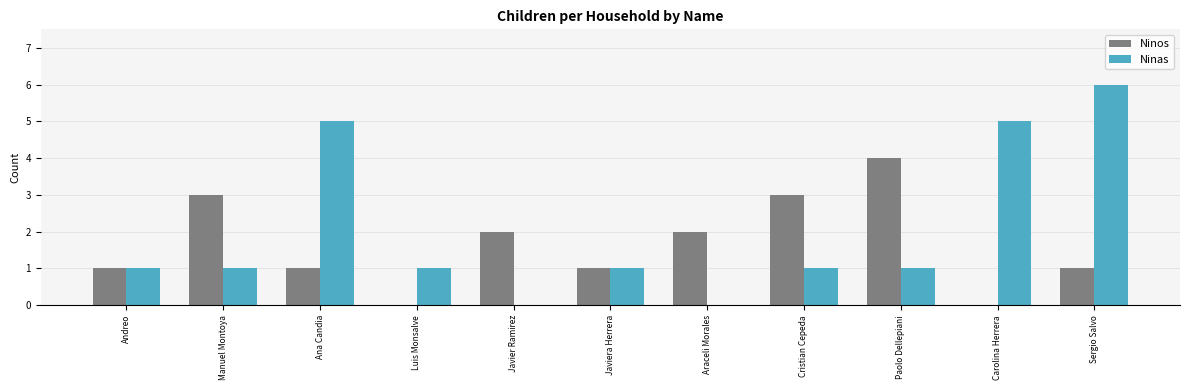

Is it true that Ninas equals 1 at Manuel Montoya?

True